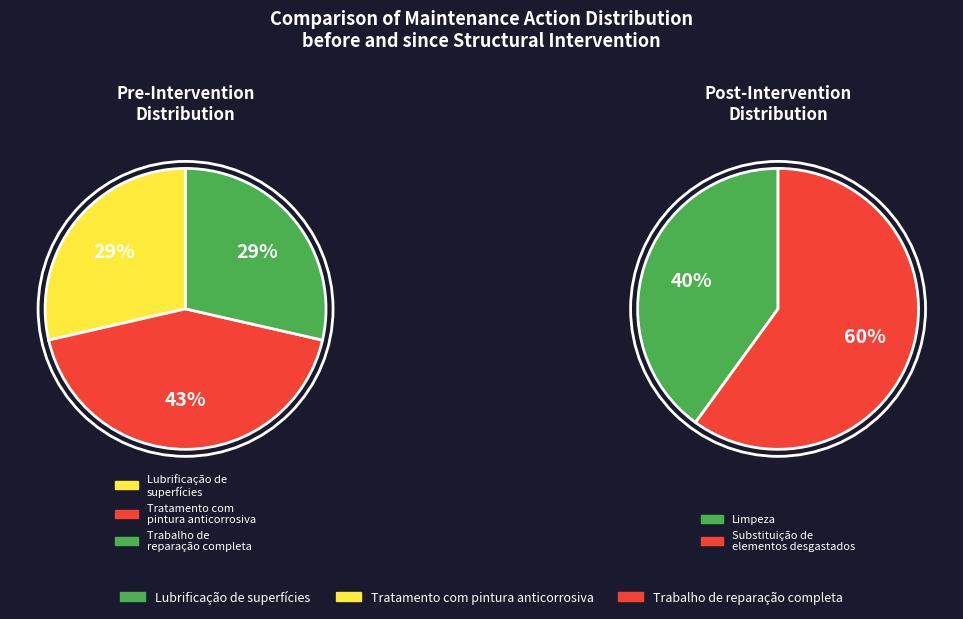

Which category has the smallest portion of the pie?

Limpeza